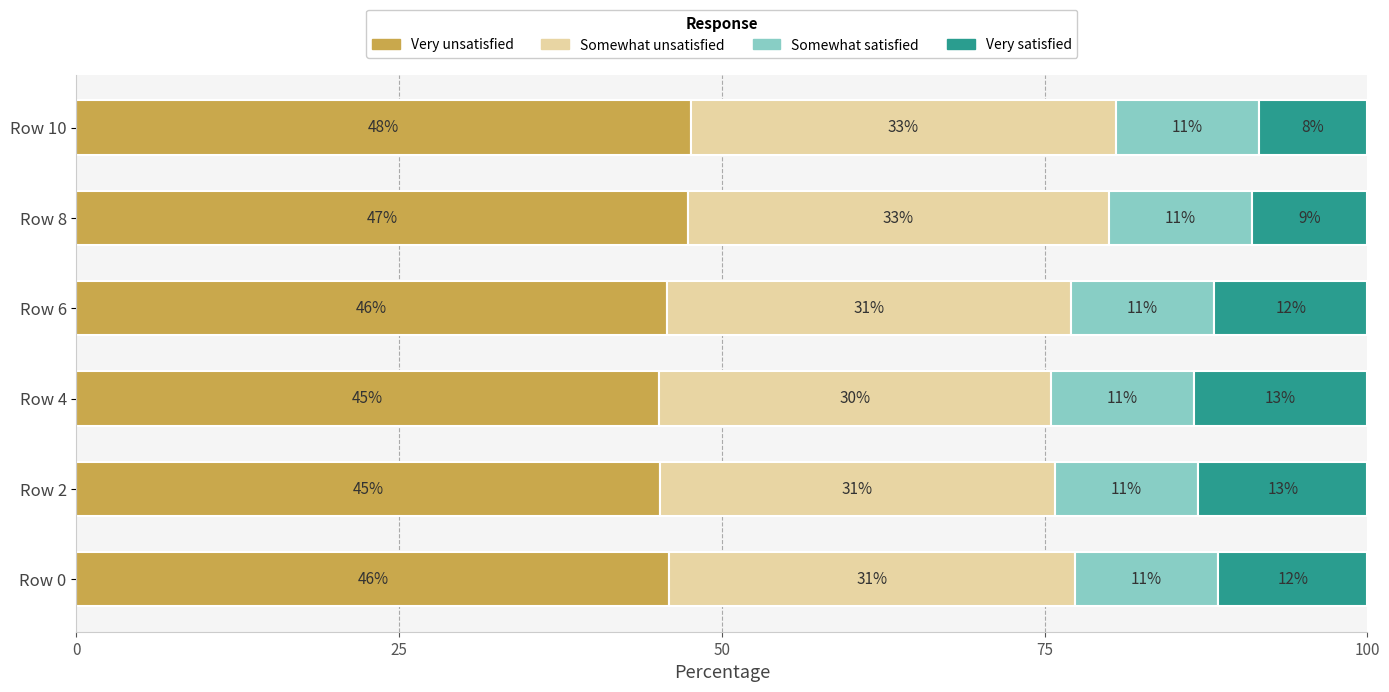

List the series in order of their peak value, highest first.

Very unsatisfied, Somewhat unsatisfied, Very satisfied, Somewhat satisfied